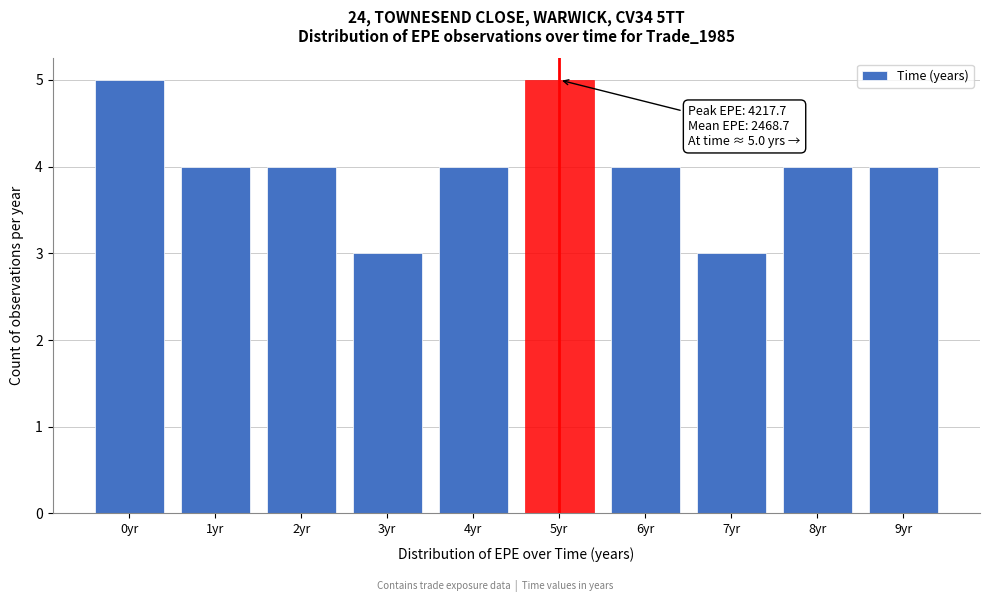

Reading left to right, transcribe all the data shown in this chart.

5	4	4	3	4	5	4	3	4	4